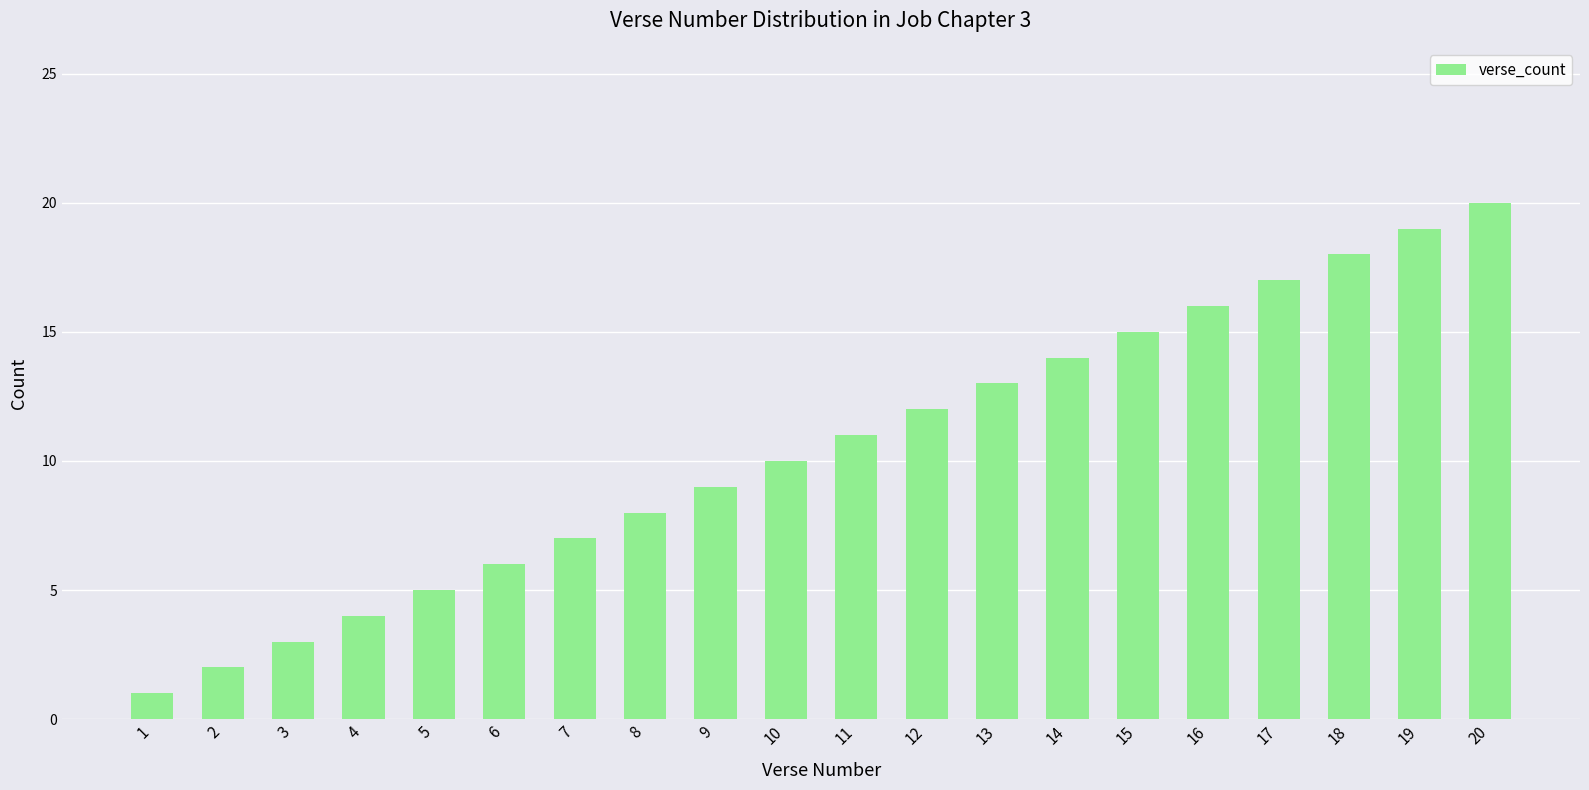

How many values are below 11?

10